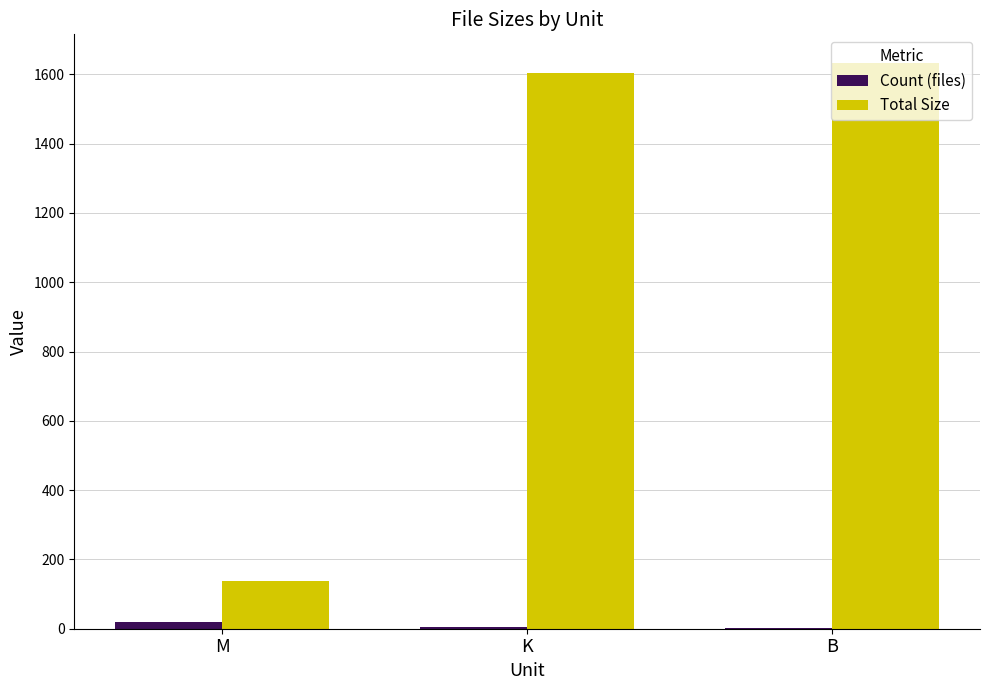

Which series has the largest total across all categories?

Total Size